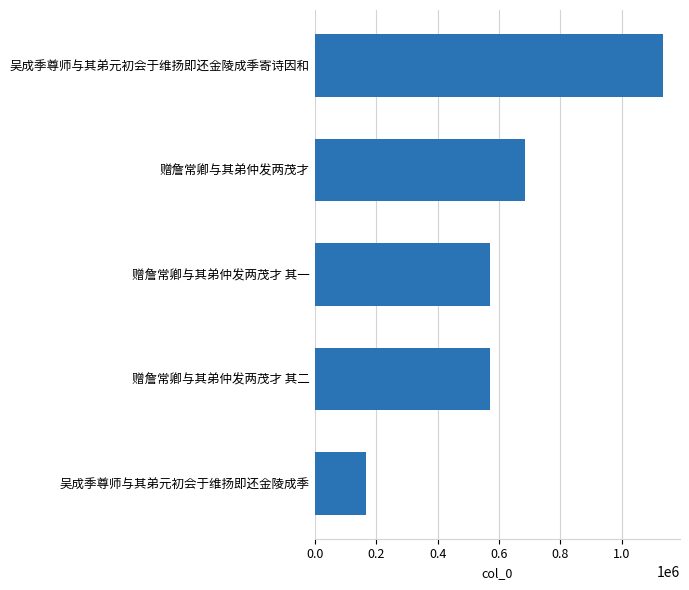

How many data points does each series have?

5